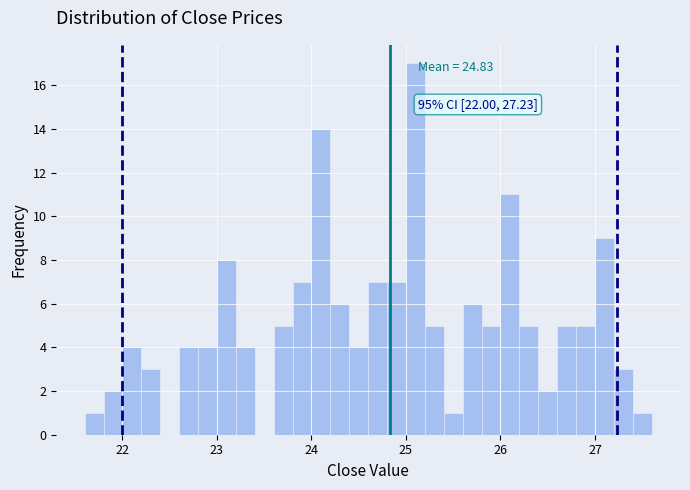

Around what value on the x-axis is the tallest bar? Give the approximate position of its centre, as read against the axis.

25.1